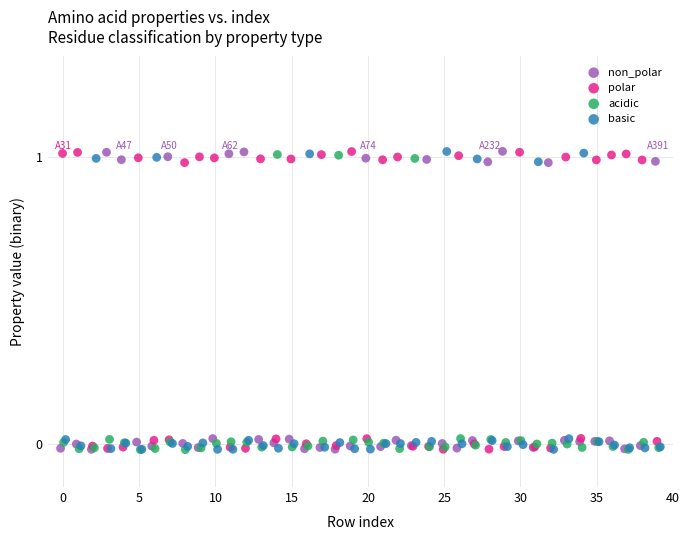

What are all the series names shown in the legend?

non_polar, polar, acidic, basic